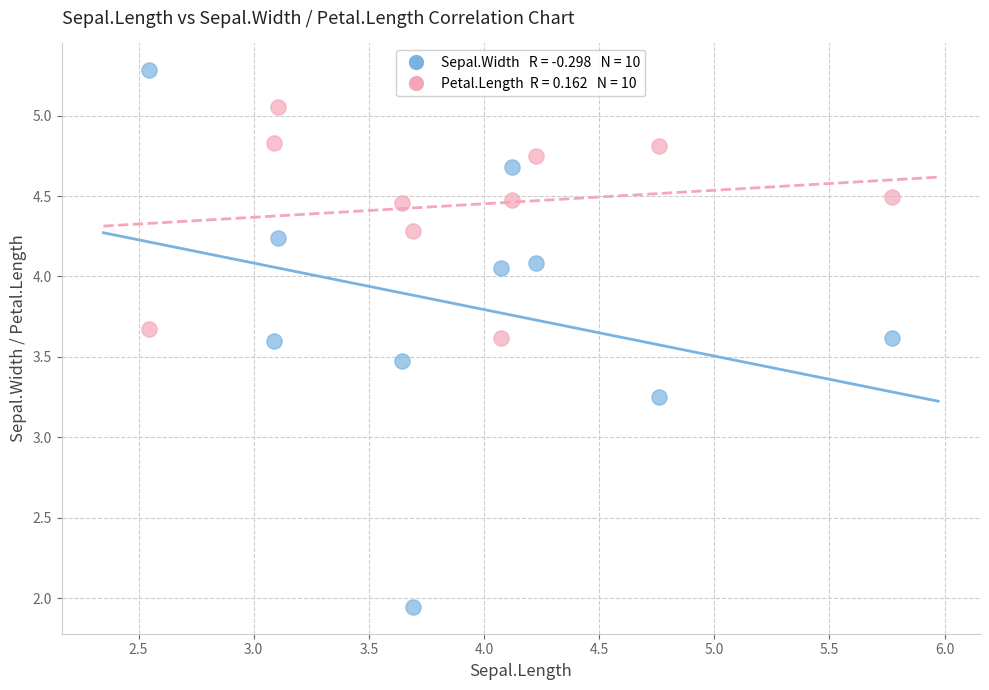

Across all data points, what is the range of X values (max minus min)?

3.2